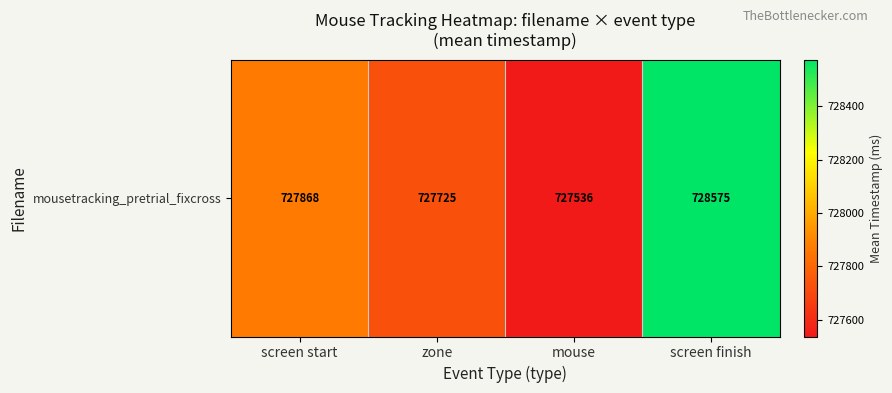

The chart shows a value of 1160936.8 at screen finish. True or false?

False